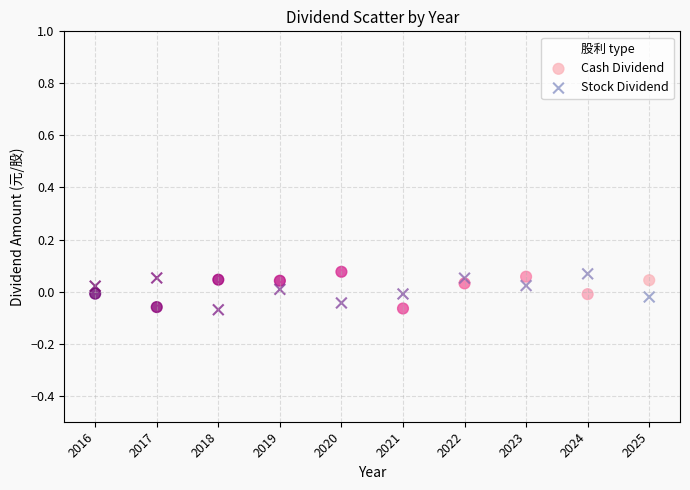

What is the X range (max minus min) for the scatter plot?

9.0